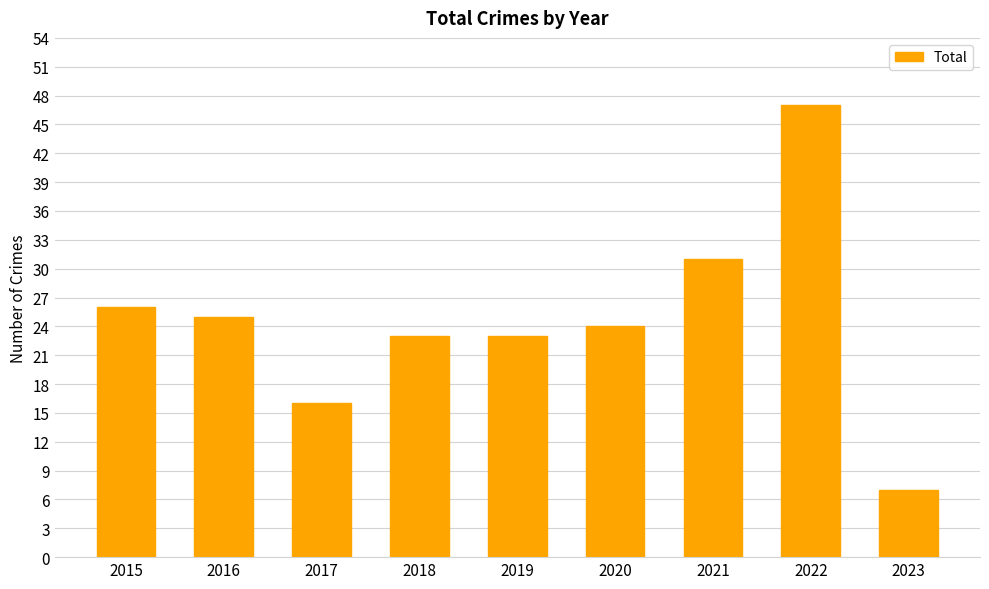

What is the difference between the maximum and minimum values?

40